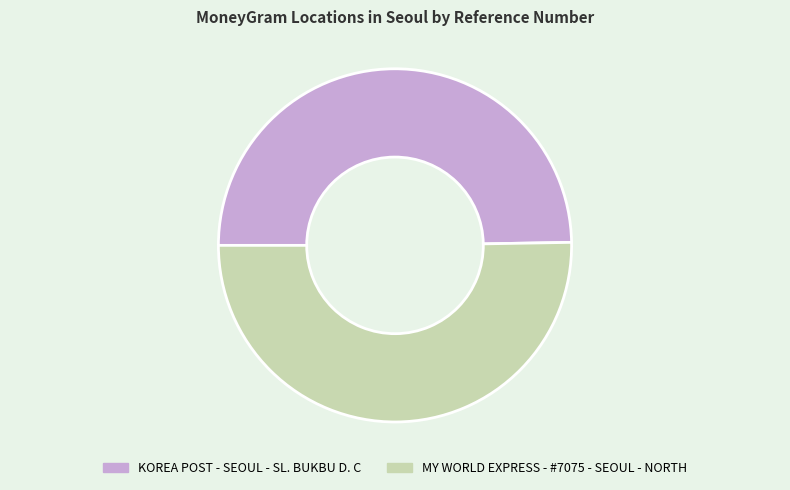

Is the sum of KOREA POST - SEOUL - SL. BUKBU D. C and MY WORLD EXPRESS - #7075 - SEOUL - NORTH greater than half?

Yes